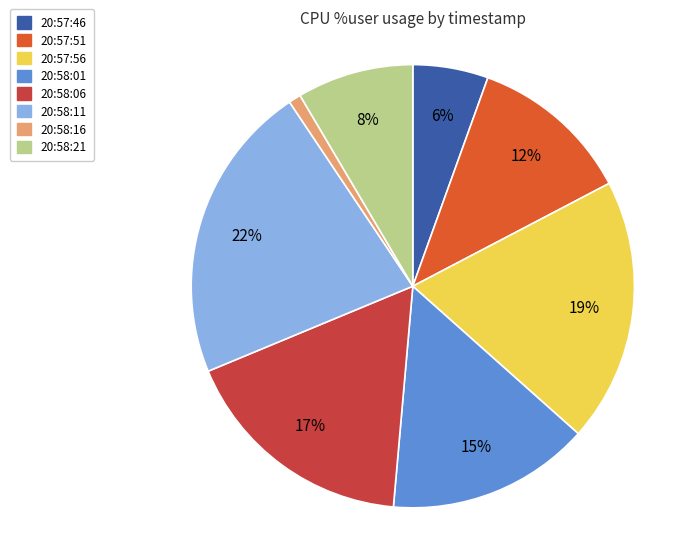

Is the sum of 20:57:56 and 20:58:01 greater than half?

No